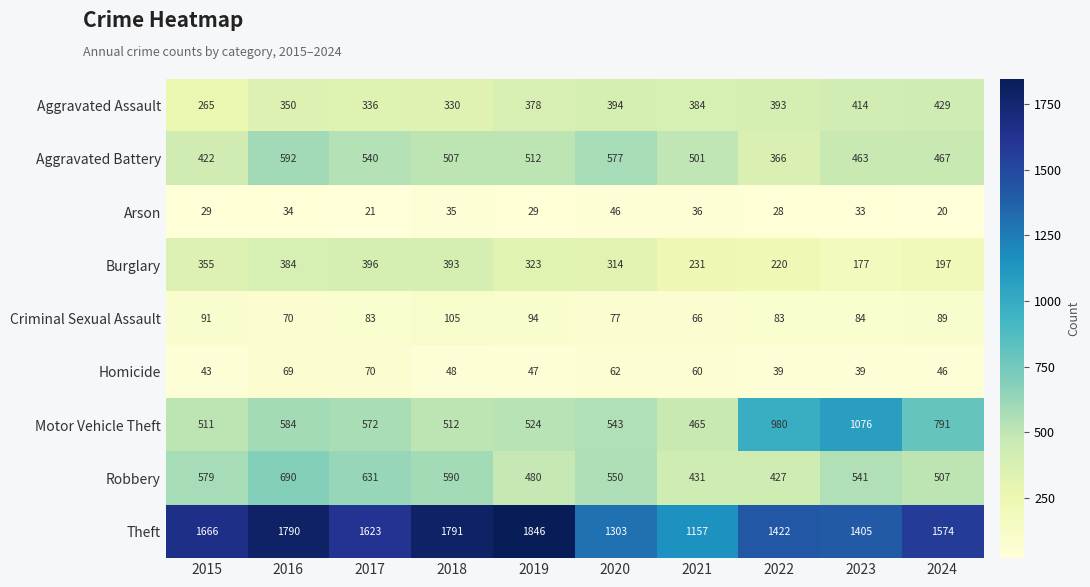

Which series has the largest total across all categories?

Theft